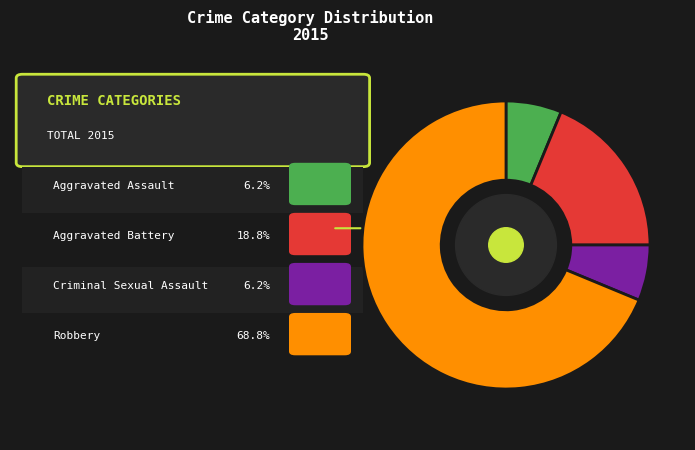

Is there a majority slice in this chart?

Yes